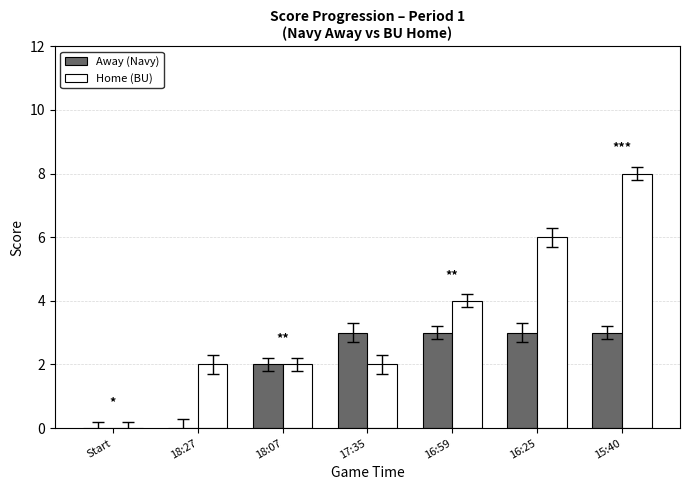

What is the sum of all Home (BU) values?

24